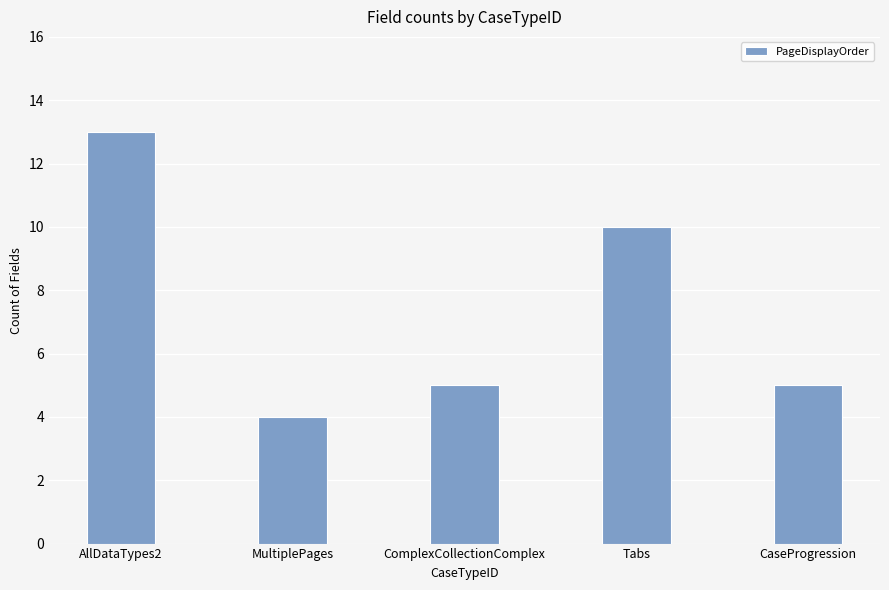

Reading left to right, extract all data points from this chart.

AllDataTypes2=13	MultiplePages=4	ComplexCollectionComplex=5	Tabs=10	CaseProgression=5